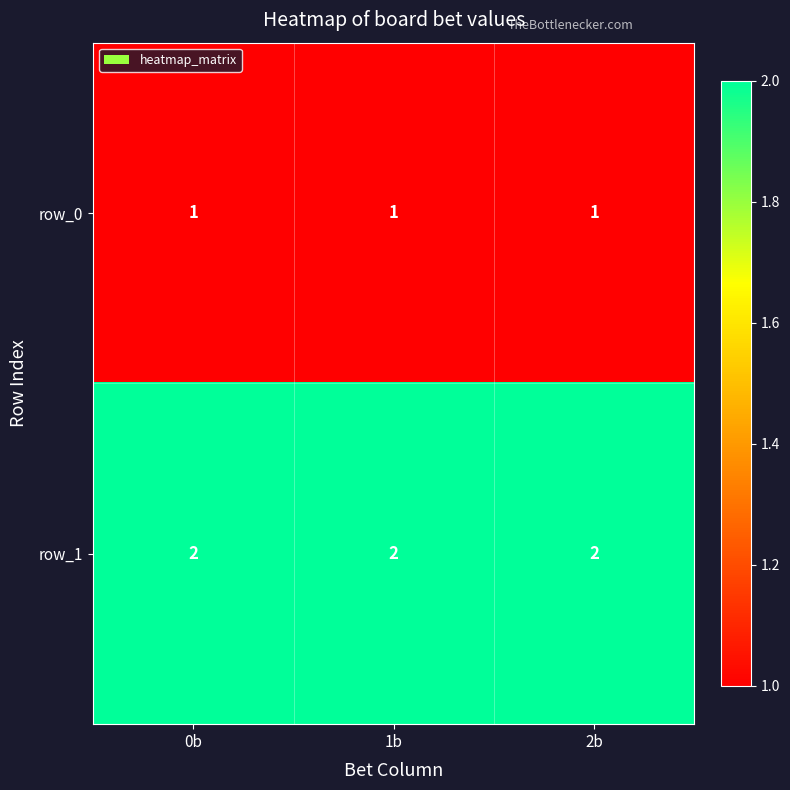

True or false: row_1 has a value of 2 at 2b.

True